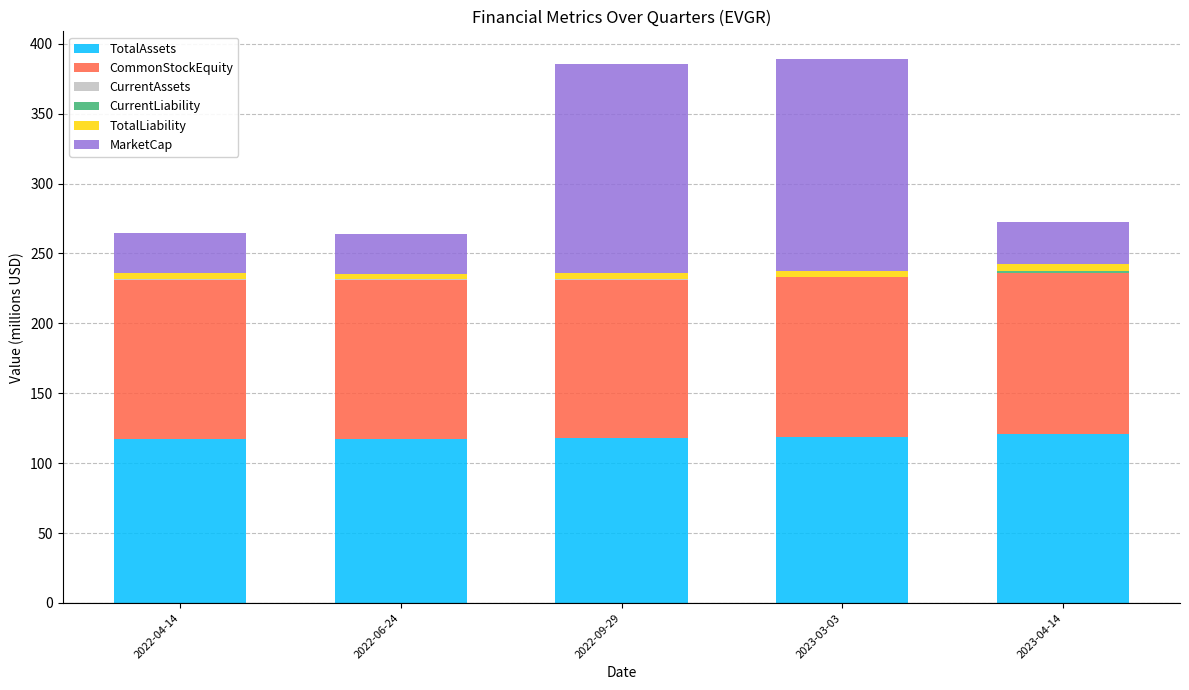

The TotalAssets series shows 59.9 at 2022-09-29. True or false?

False